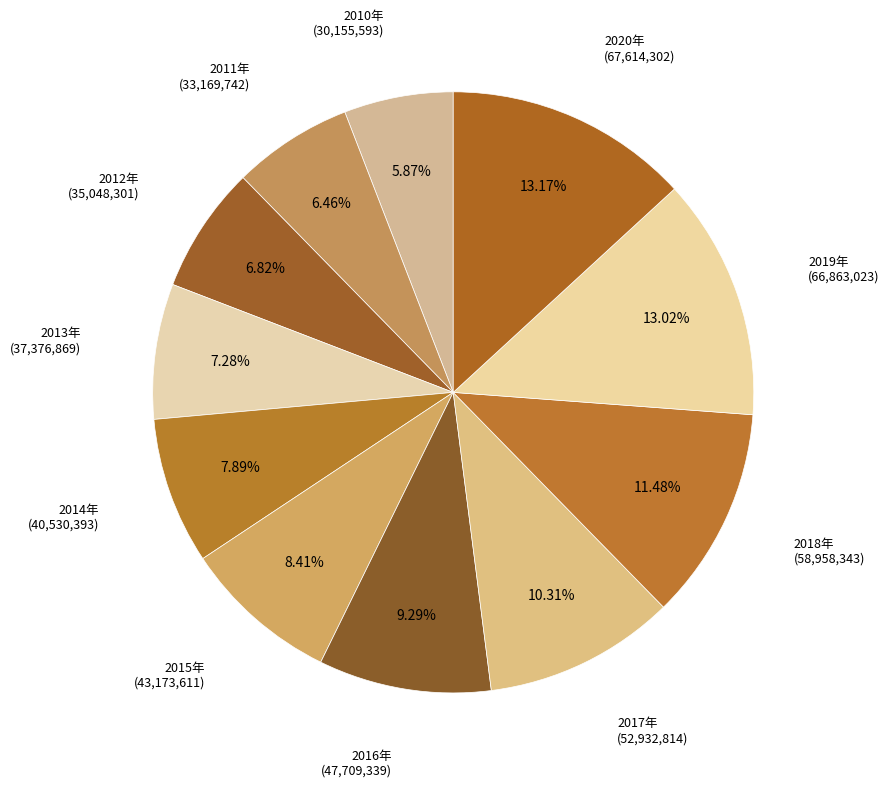

Which category has the biggest portion of the pie?

2020年